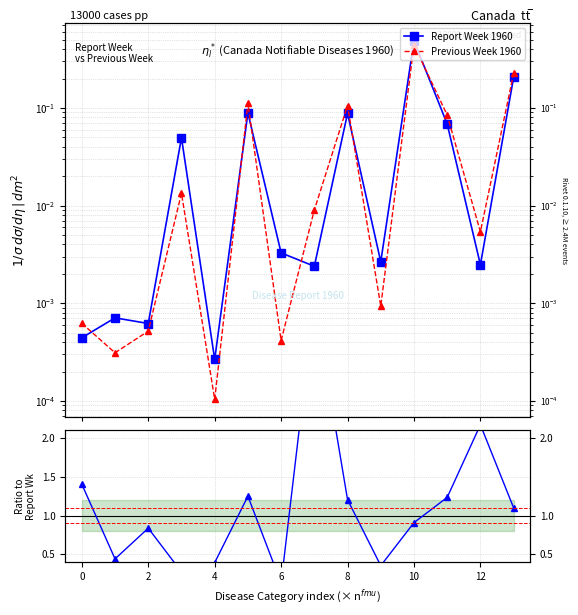

In Prev/Report ratio, how many points are higher than both neighbors (excluding endpoints)?

4